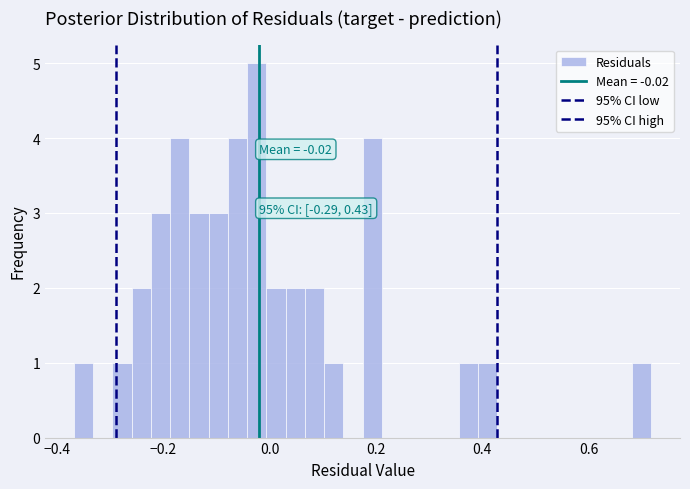

Read against the x-axis, roughly where is the centre of the tallest bar?

-0.02